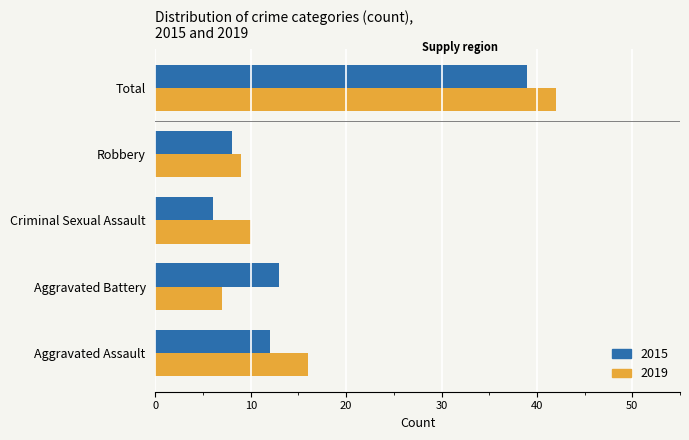

What is the difference between the second highest and second lowest values in the 2015 series?

5